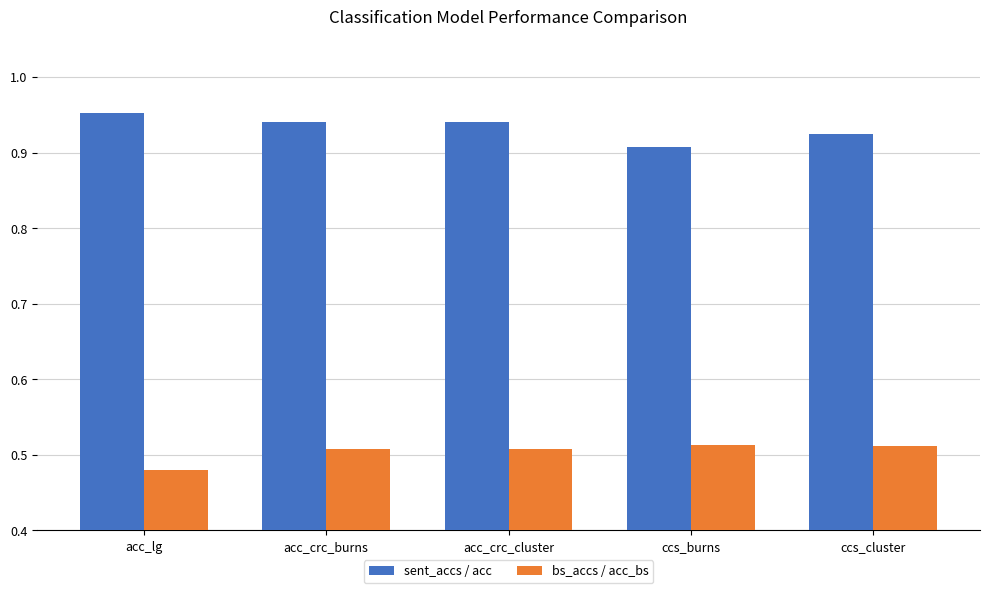

The value of sent_accs / acc at ccs_cluster is 0.6. True or false?

False